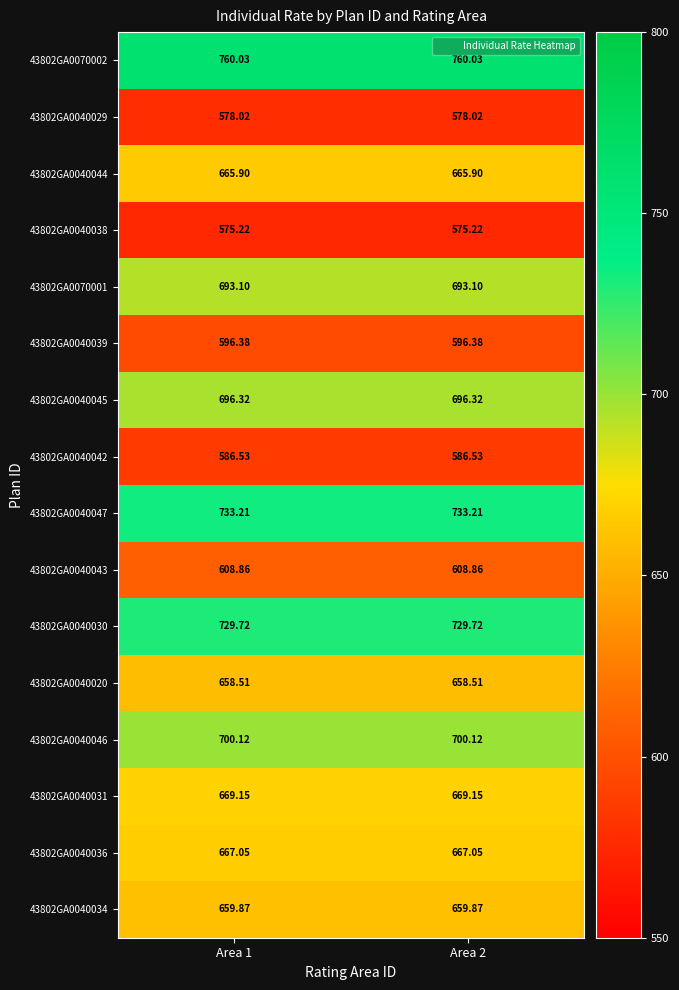

What is the minimum value shown in the chart?

575.2